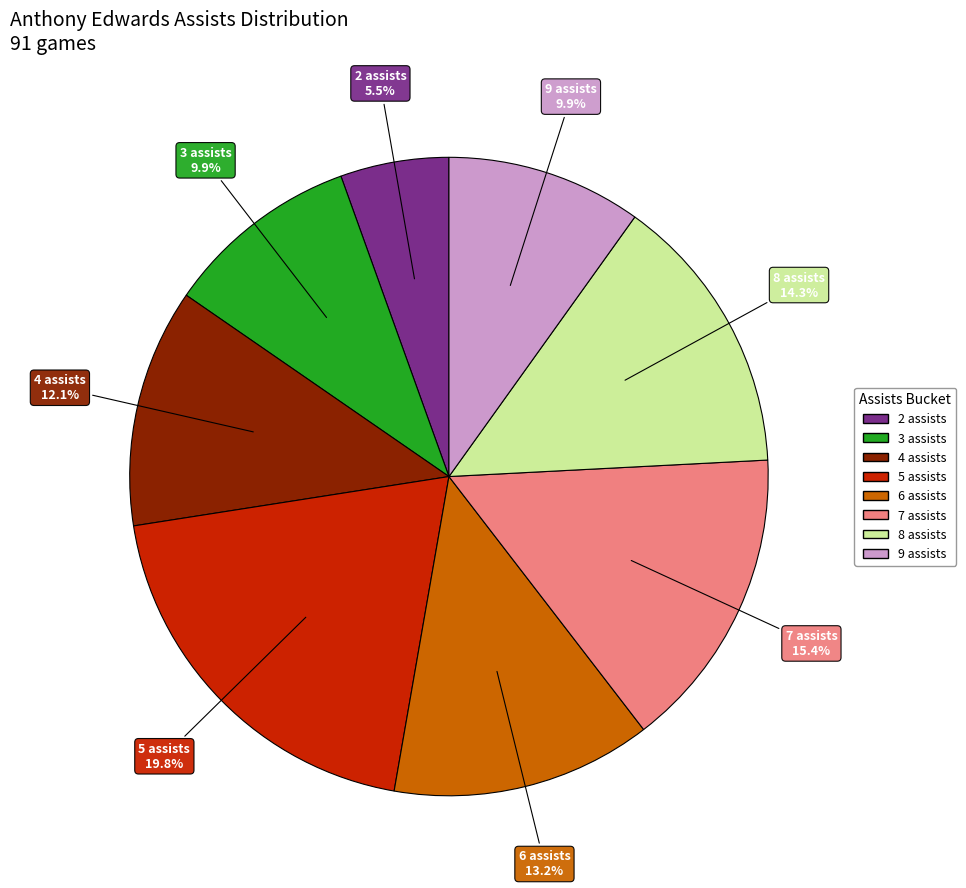

Is there any slice that represents more than half of the pie?

No